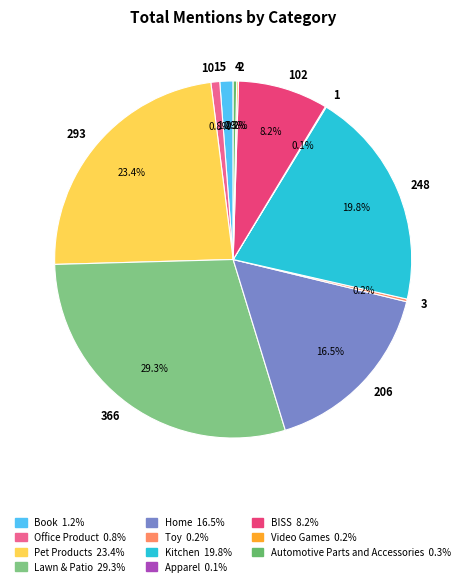

Does any single category account for the majority?

No